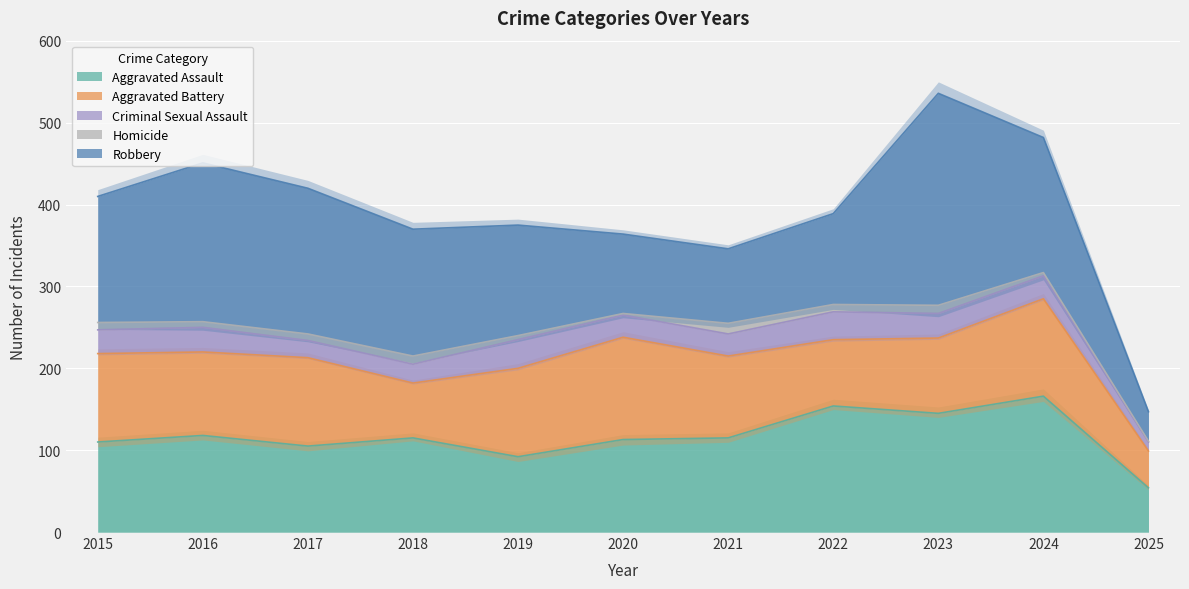

How many lines are shown in the chart?

5